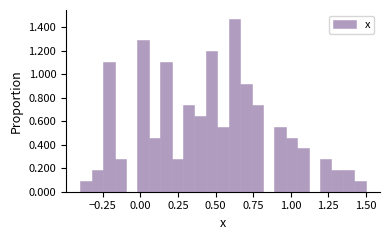

Around what value on the x-axis is the tallest bar? Give the approximate position of its centre, as read against the axis.

0.65